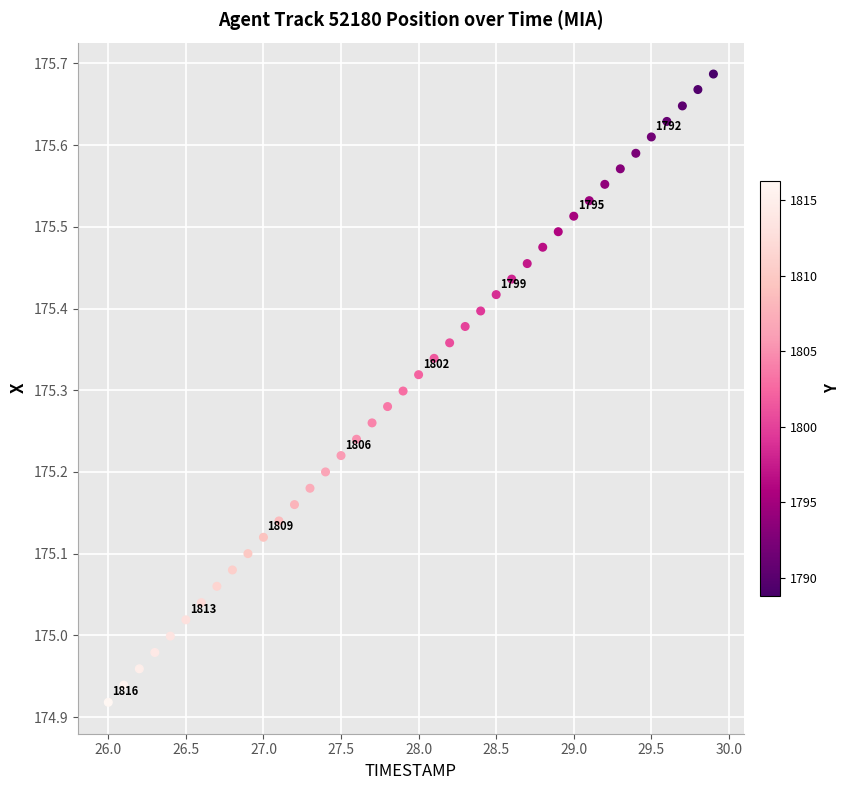

What is the range of X values (max minus min)?

3.9